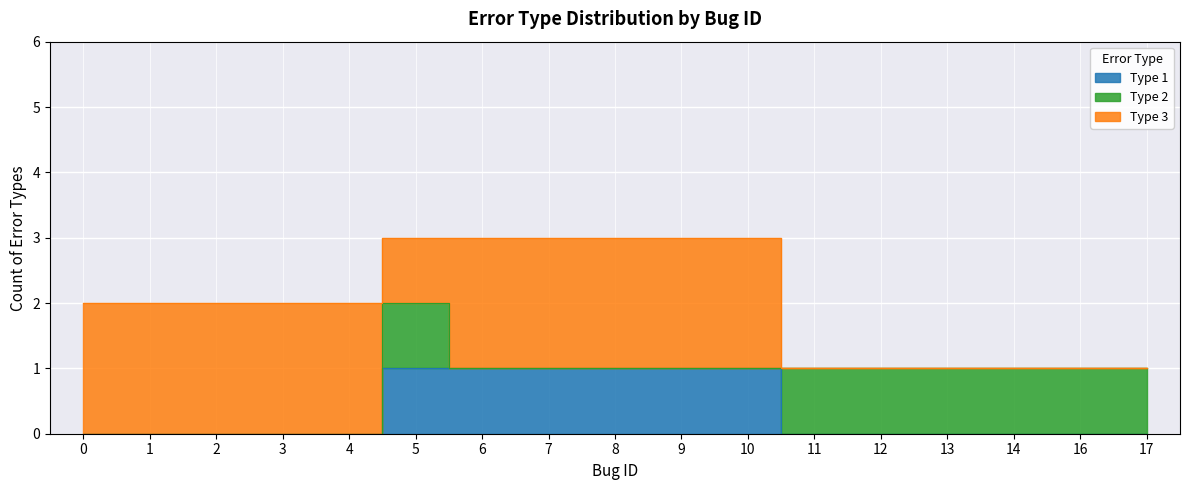

Where is the first local maximum for Type 2?

5